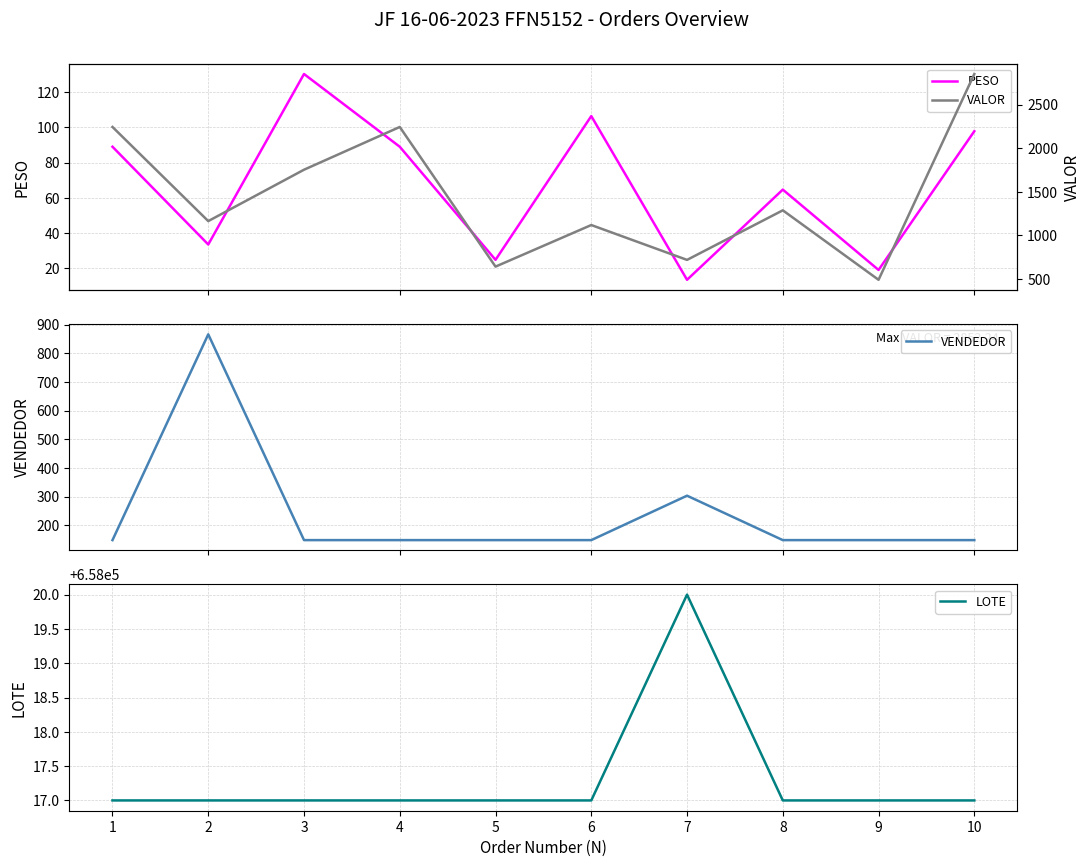

Between 5 and 9, which series saw the biggest shift?

VALOR